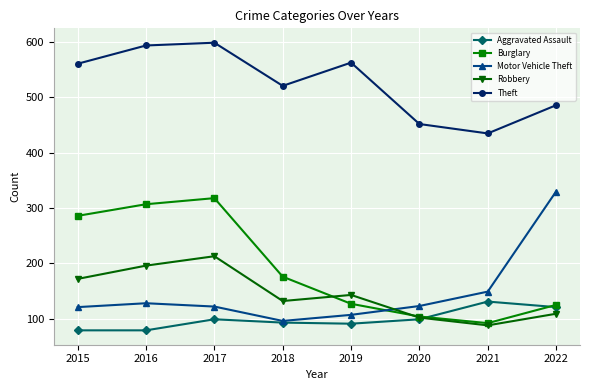

What is the maximum value for Robbery?

213